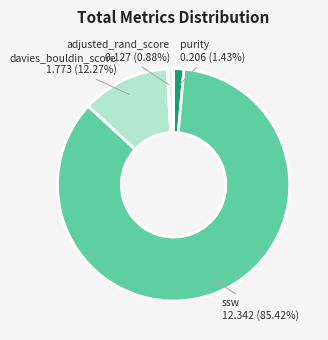

Which has a higher value, adjusted_rand_score or davies_bouldin_score?

davies_bouldin_score